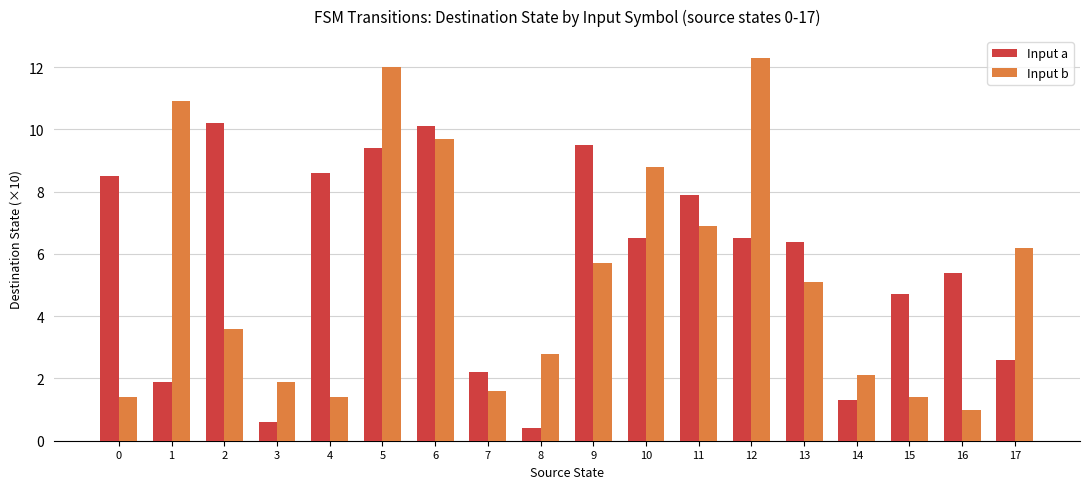

How many values in the Input b series are below 5?

9